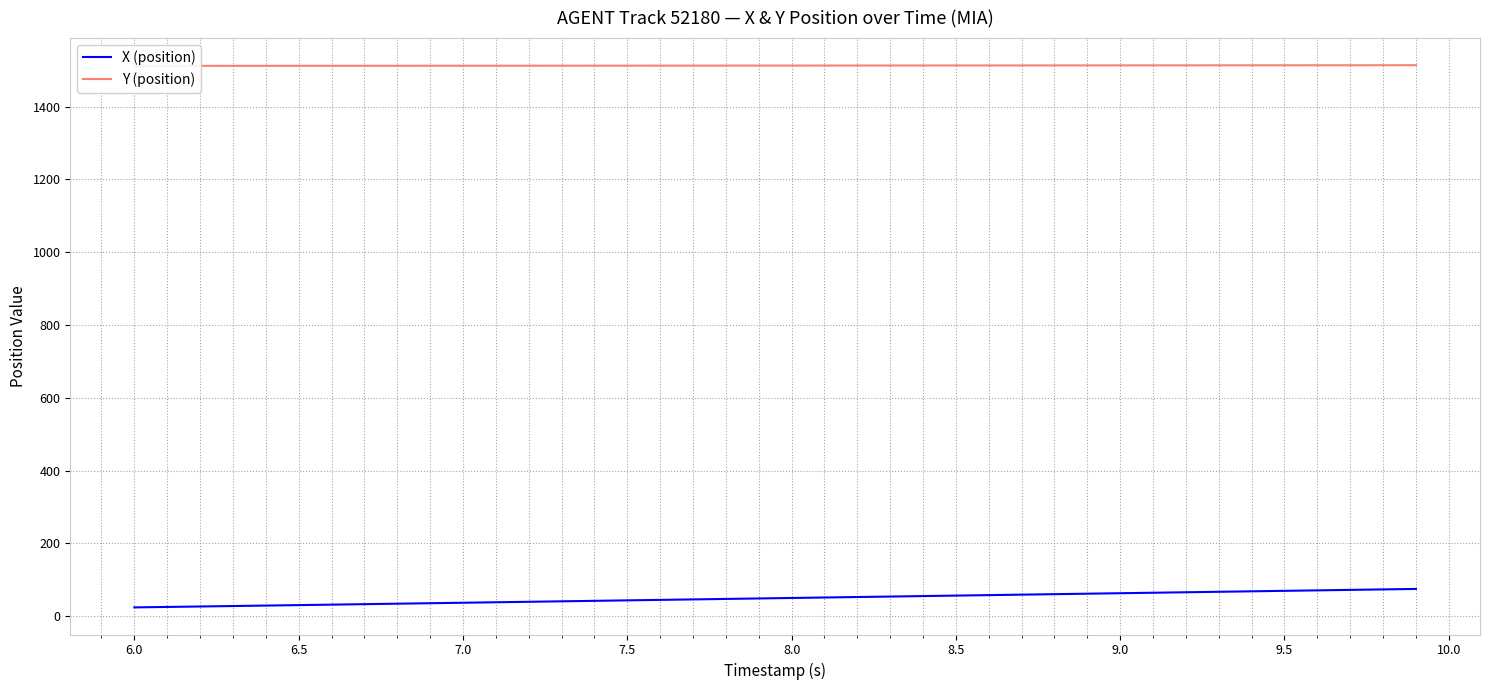

True or false: X (position) and Y (position) cross at least once.

False